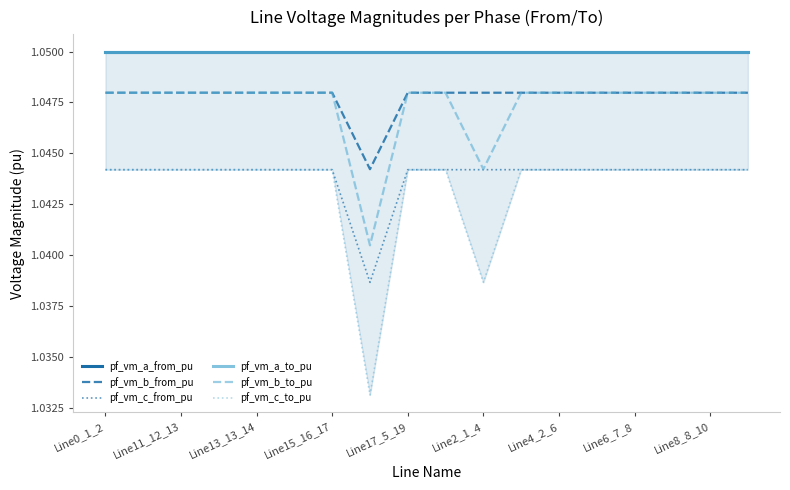

How many categories are shown in the chart?

18